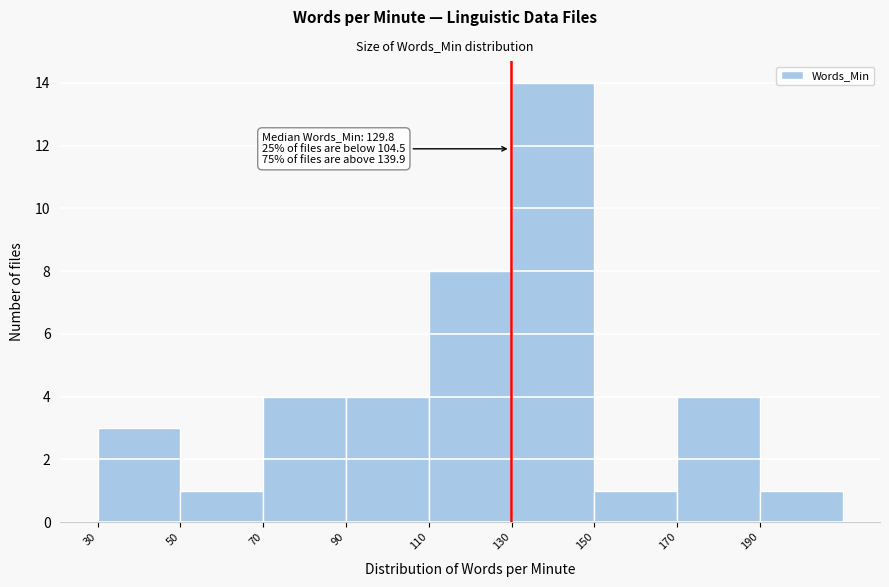

Which range on the x-axis has the tallest bar?

130 to 150